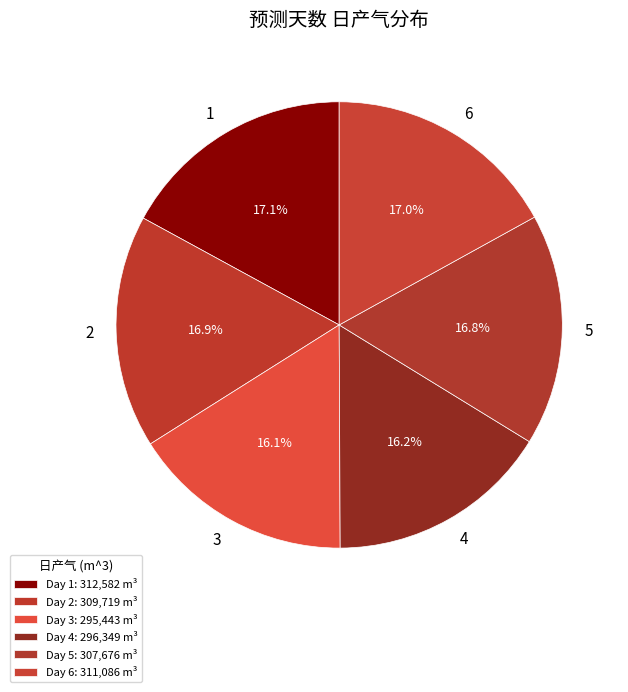

Is the sum of 6 and 3 greater than half?

No